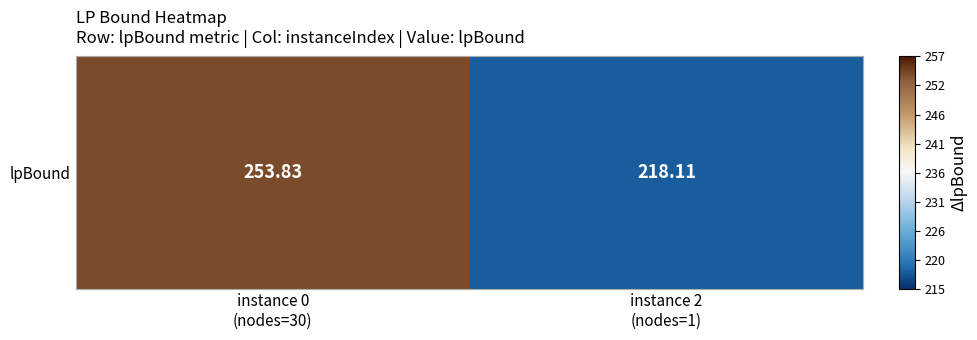

Count the number of categories in the chart.

2